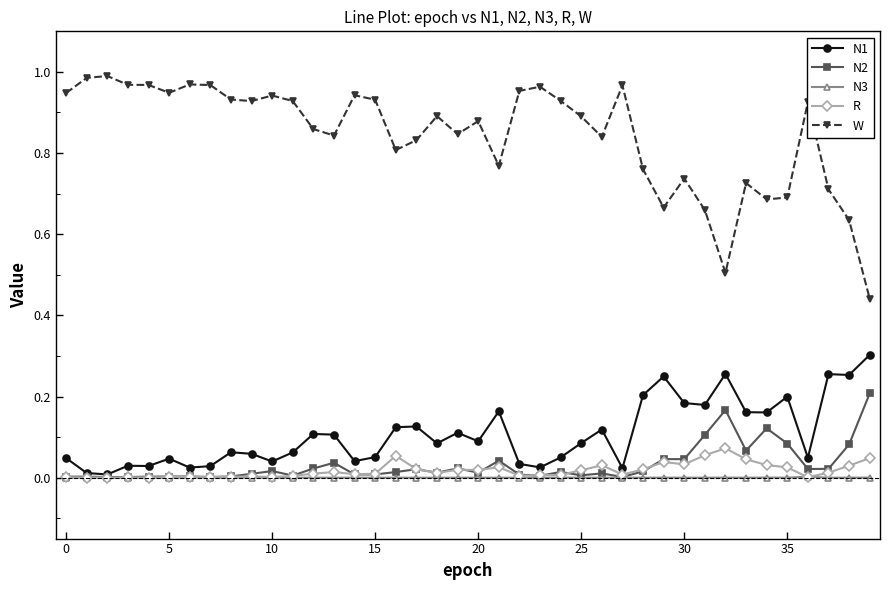

Which series has the widest spread of values?

W